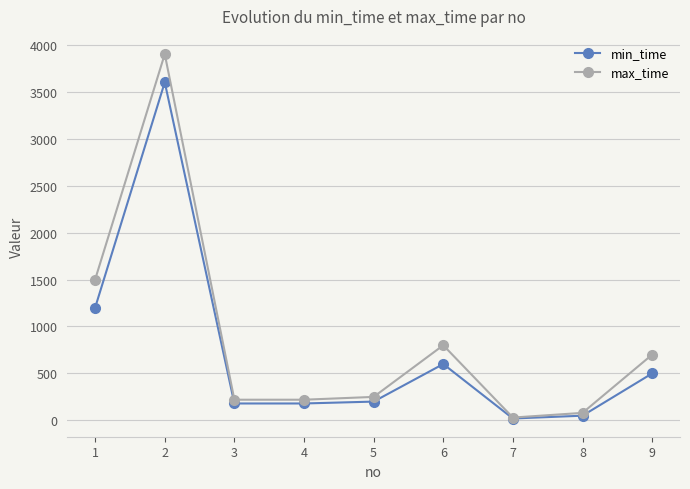

Rank the series by their maximum value, from lowest to highest.

min_time, max_time